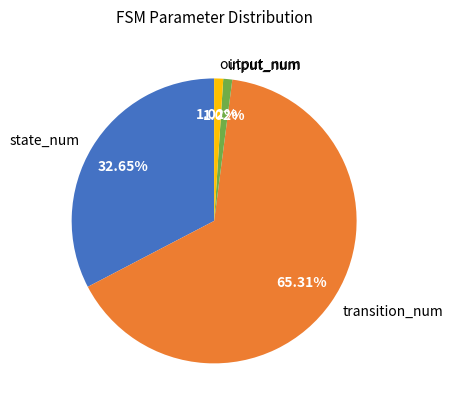

To the nearest percent, what is the combined percentage of transition_num and input_num?

66%